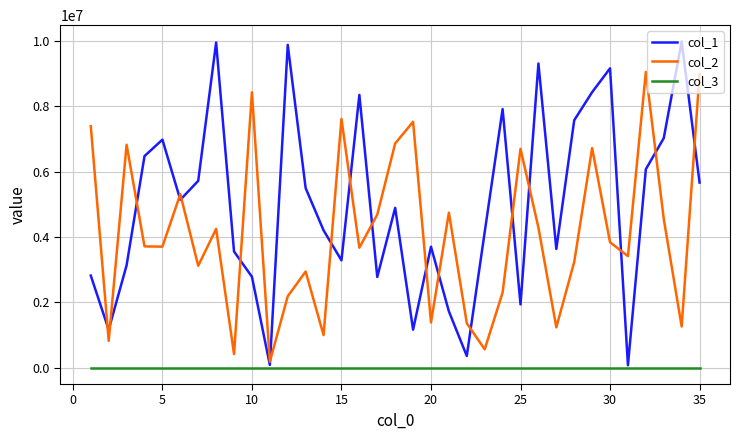

True or false: col_3 and col_2 cross at least once.

False